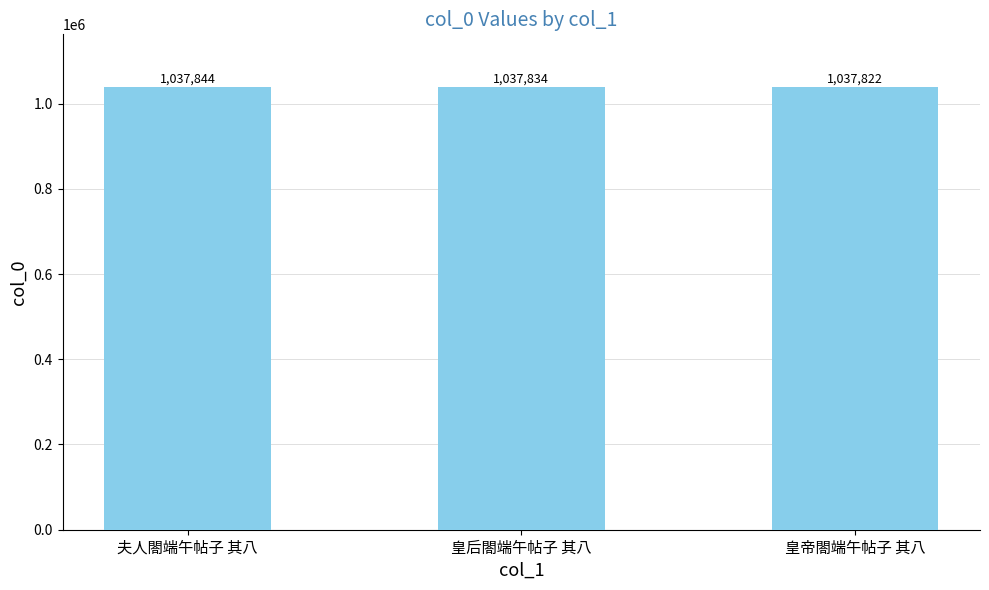

Rank the categories by value from highest to lowest.

夫人閤端午帖子 其八, 皇后閤端午帖子 其八, 皇帝閤端午帖子 其八